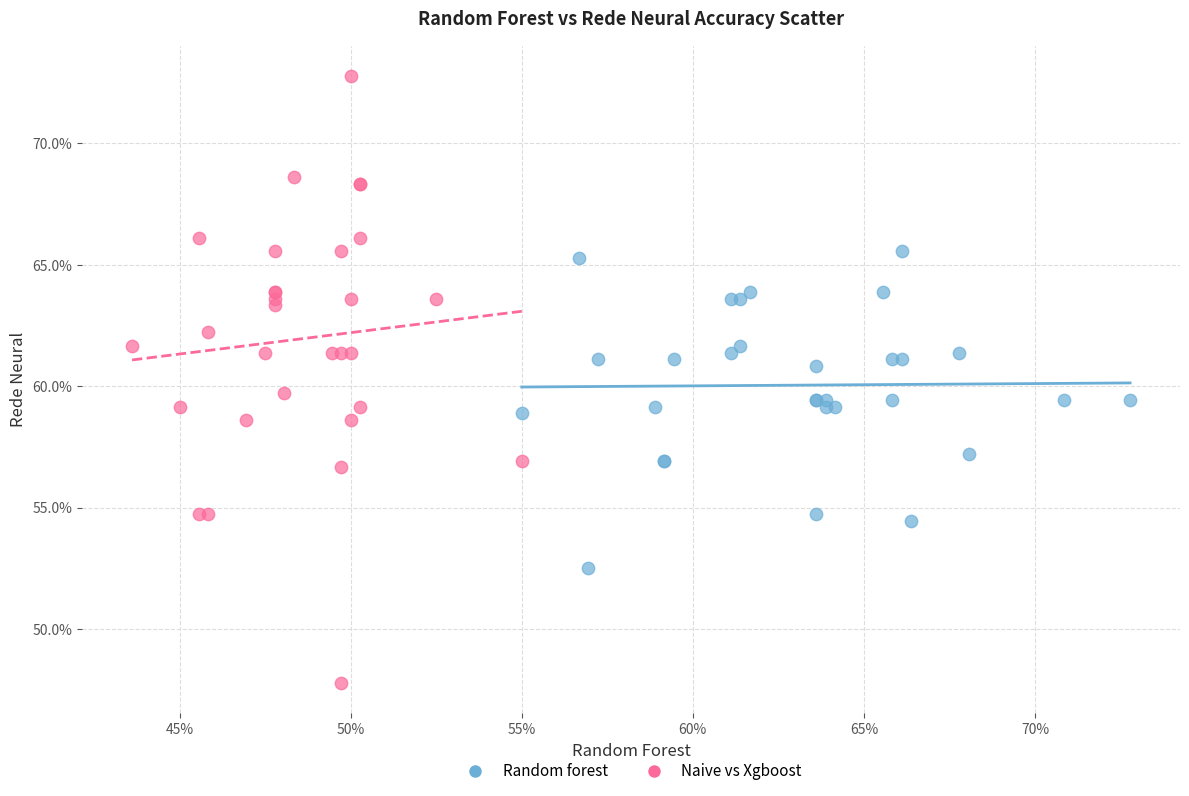

Which series contains the highest Y value?

Naive vs Xgboost